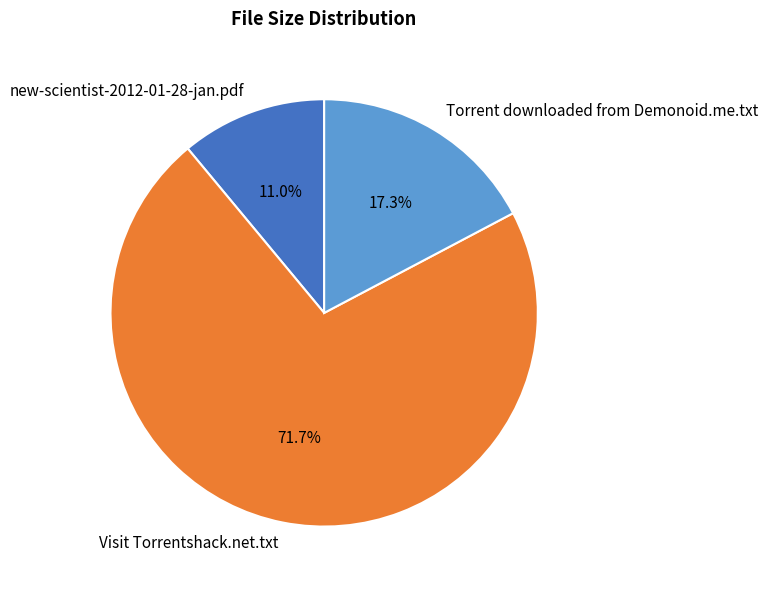

Which has a higher value, Visit Torrentshack.net.txt or Torrent downloaded from Demonoid.me.txt?

Visit Torrentshack.net.txt